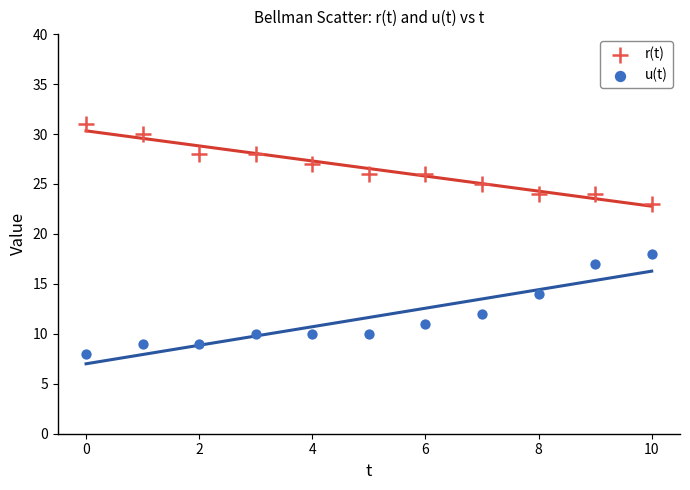

Across all data points, what is the range of Y values (max minus min)?

23